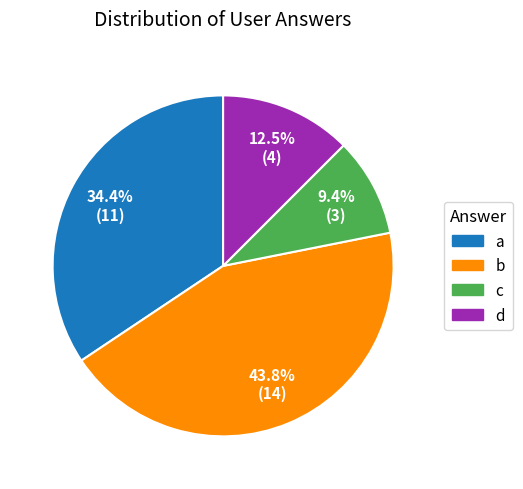

Rank the categories by value from lowest to highest.

c, d, a, b